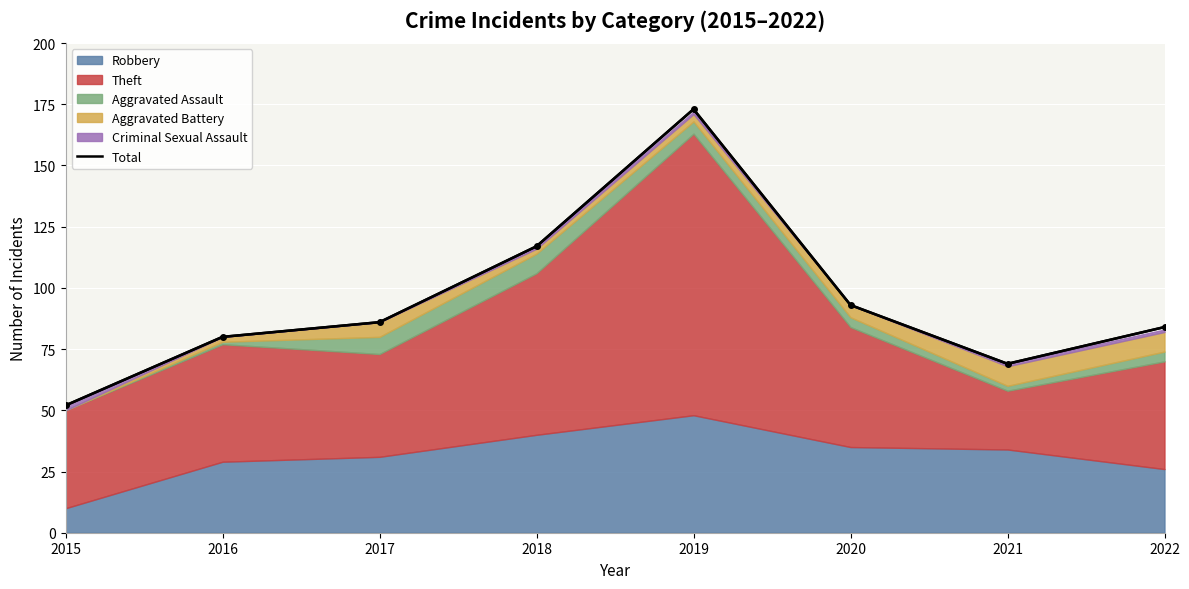

The value at 2016 is 80. True or false?

True